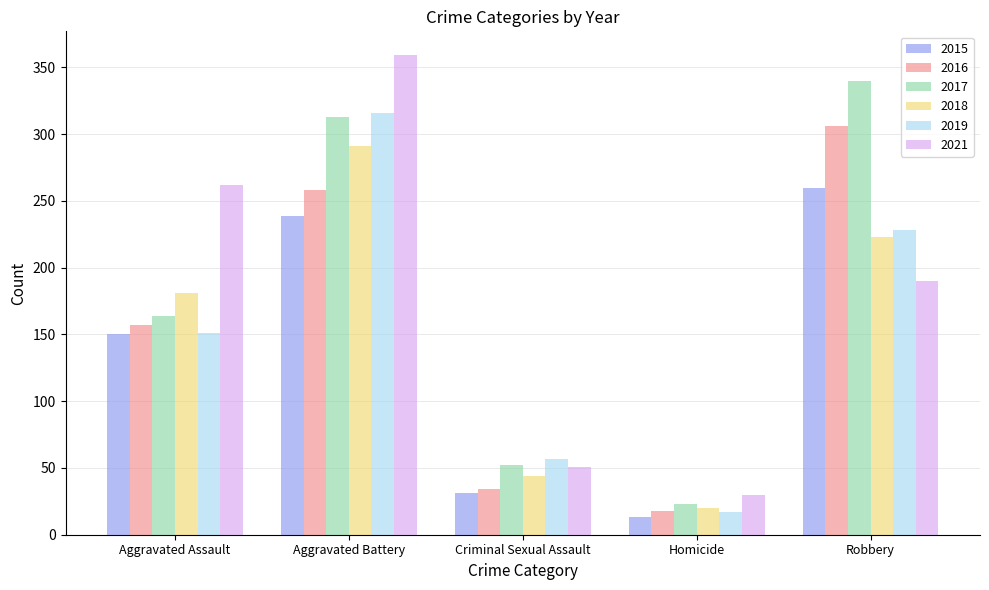

How many bars are there in each group?

6